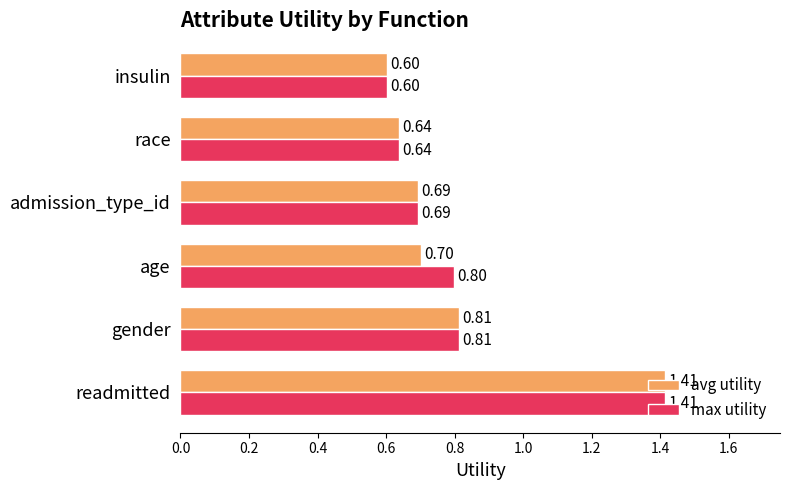

Which category has the highest value across all series?

readmitted